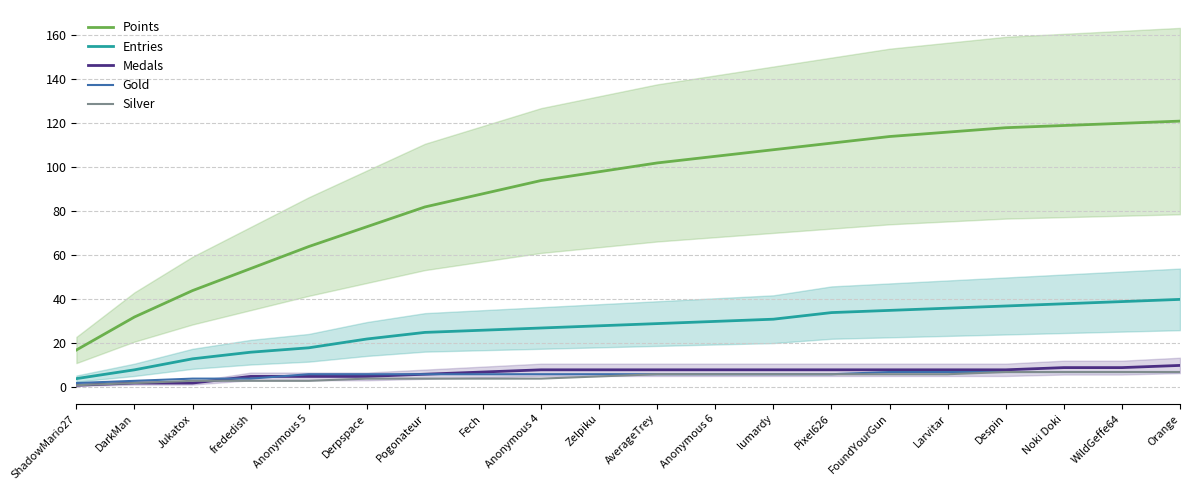

What is the total value across all series at Zelpiku?

145